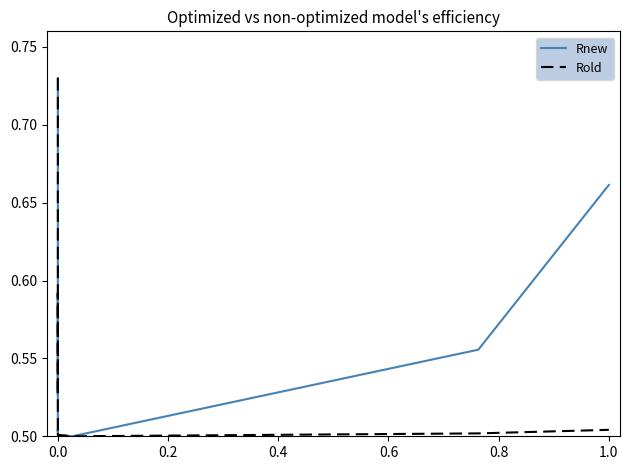

True or false: Rnew has a value of 0.9 at 0.0.

False